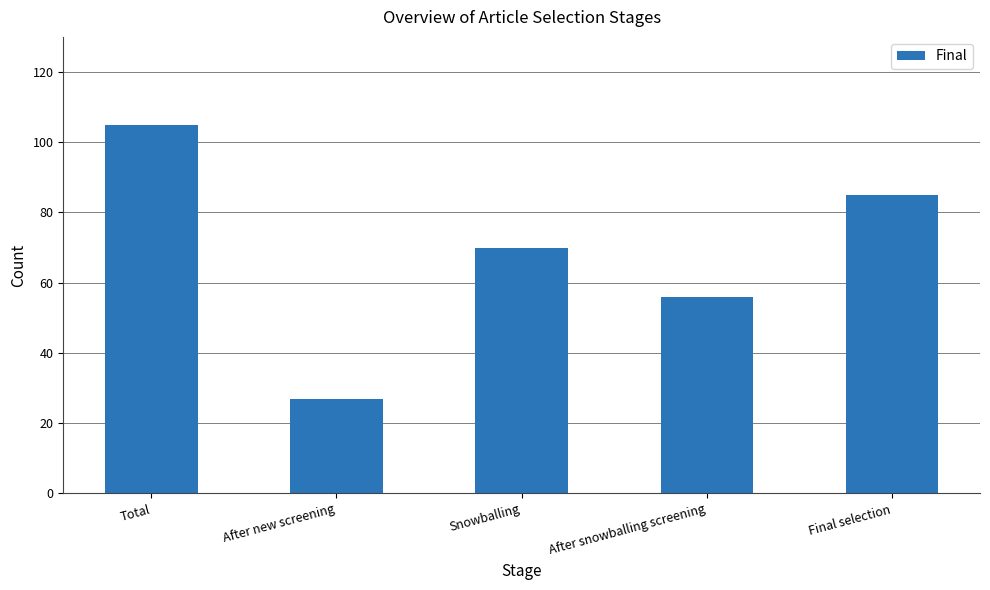

How many bars are there in total?

5